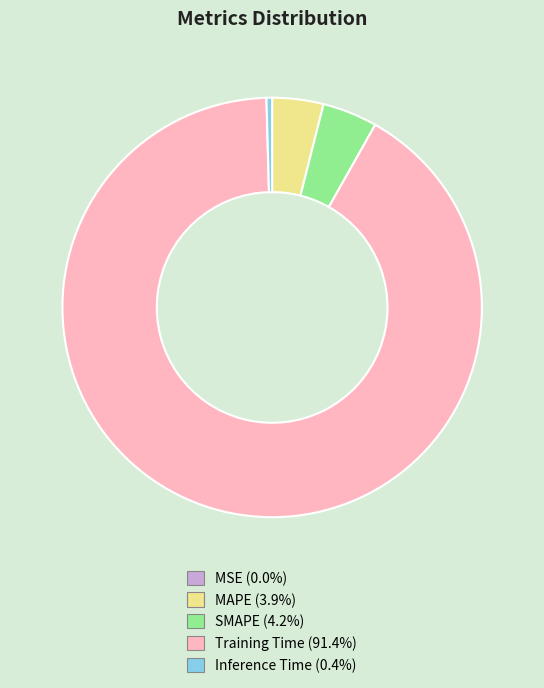

Is there any slice that represents more than half of the pie?

Yes